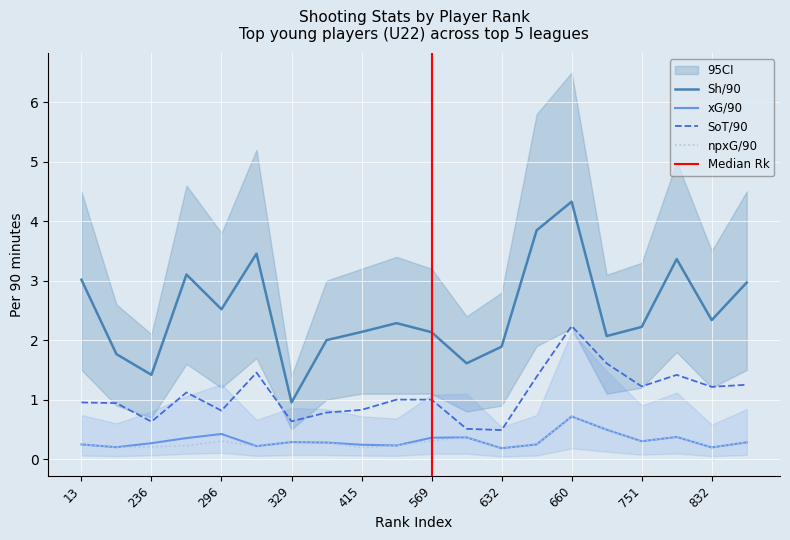

List the series in order of their peak value, lowest first.

xG, npxG, SoT, Sh